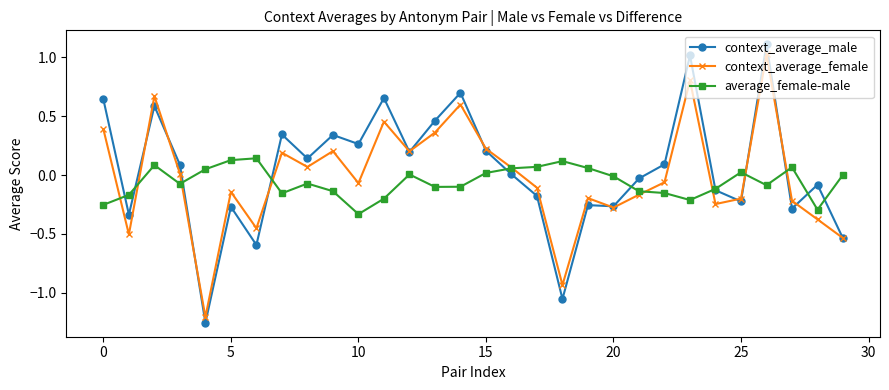

Rank the series by their maximum value, from lowest to highest.

average_female-male, context_average_female, context_average_male